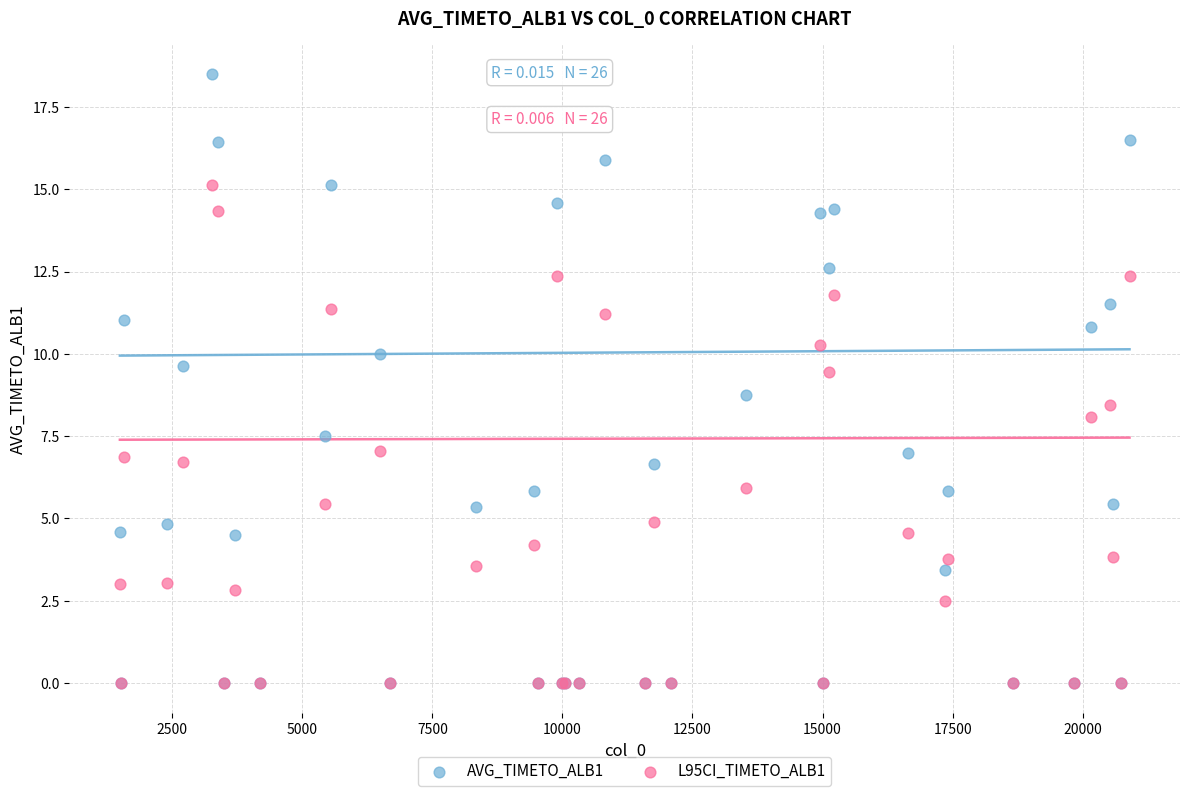

Across all series, what Y value is closest to 9?

8.8